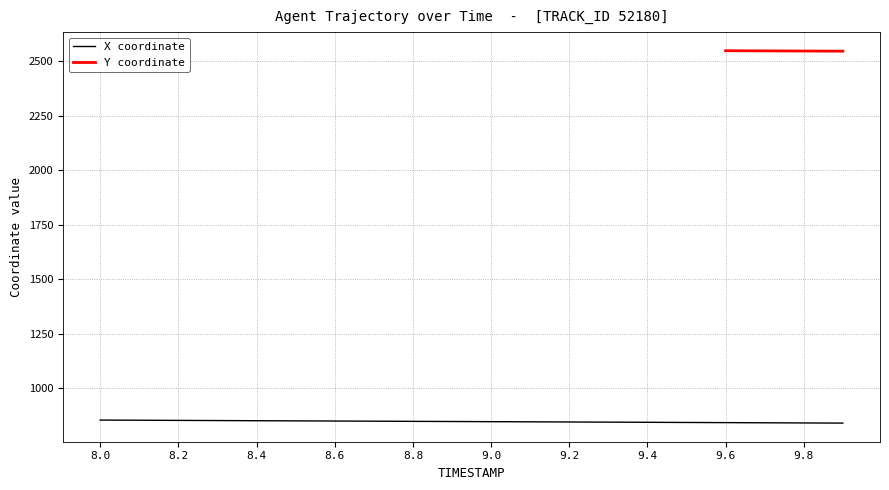

Rank the categories by value from lowest to highest.

9.9, 9.8, 9.7, 9.6, 9.5, 9.4, 9.3, 9.2, 9.1, 9.0, 8.9, 8.8, 8.7, 8.6, 8.5, 8.4, 8.3, 8.2, 8.1, 8.0